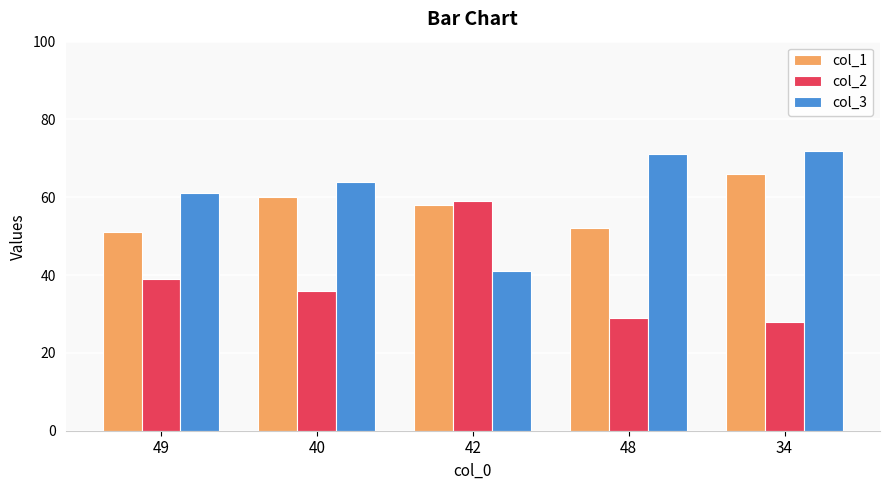

True or false: col_2 has a value of 39 at 49.

True